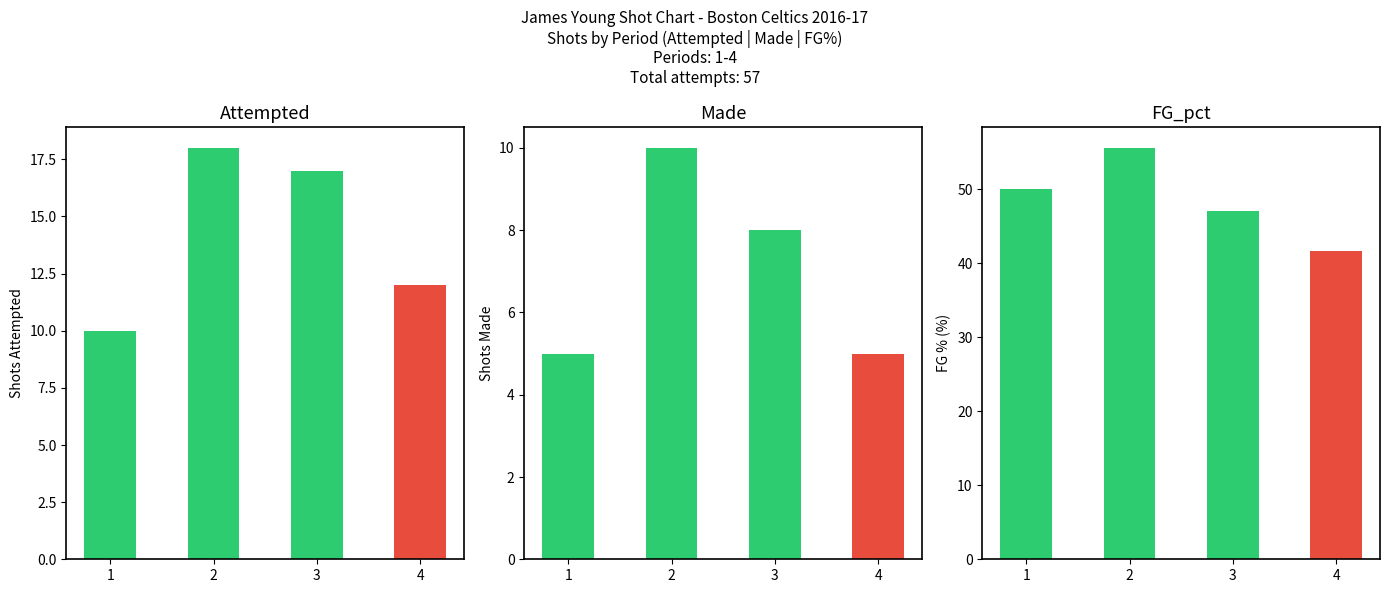

Is the value of Attempted at 1 greater than the value of FG_pct at 4?

No